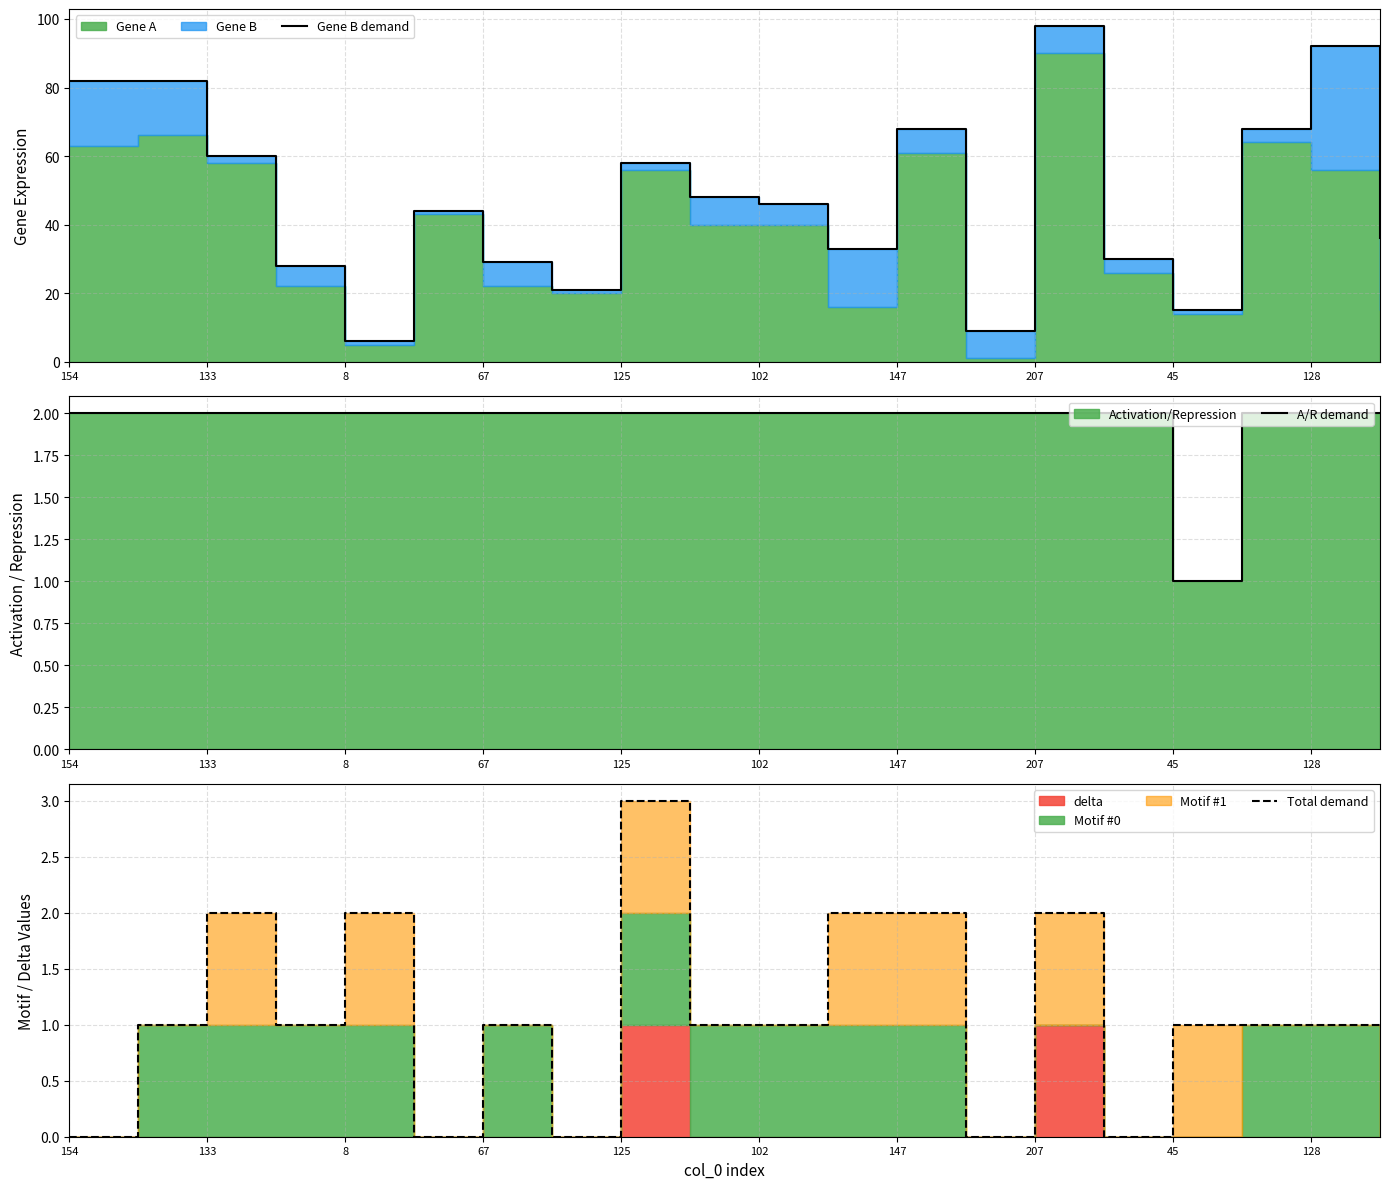

True or false: Total demand and Gene B demand cross at least once.

False